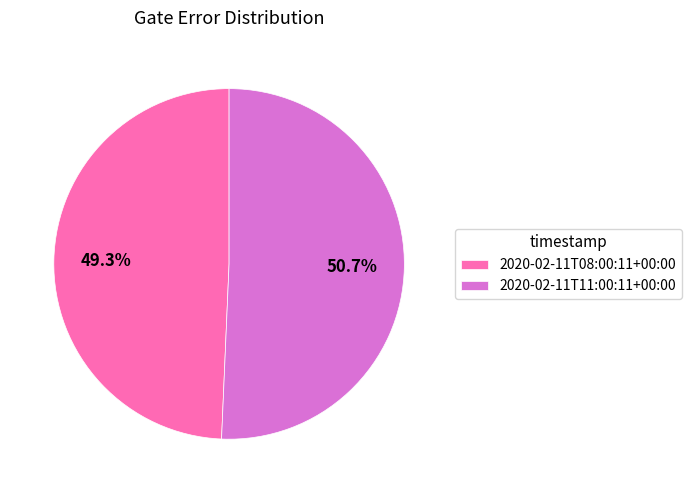

To the nearest percent, what percentage of the pie is 2020-02-11T08:00:11+00:00?

49%